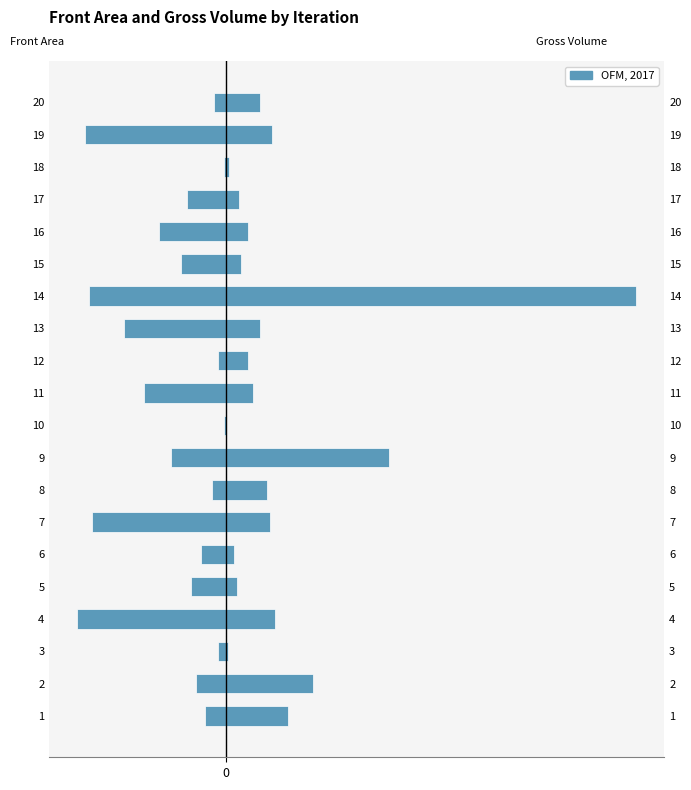

Rank the series at 4 from highest to lowest value.

Front Area, Gross Volume